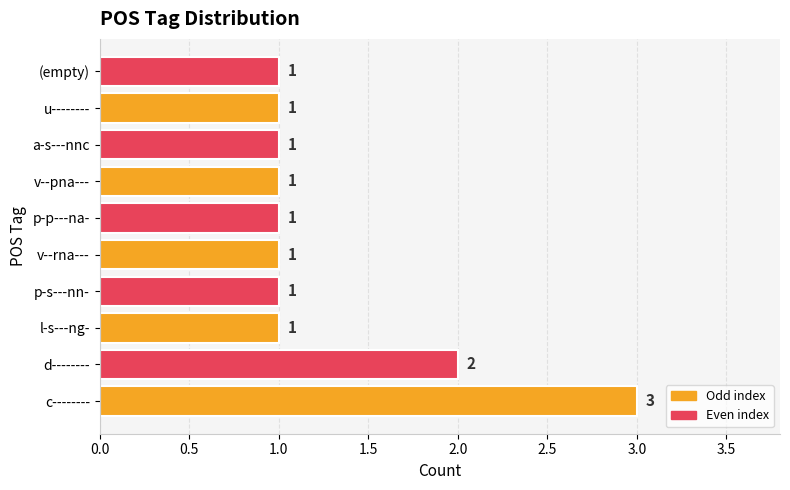

True or false: the data shows 1 at v--pna---.

True